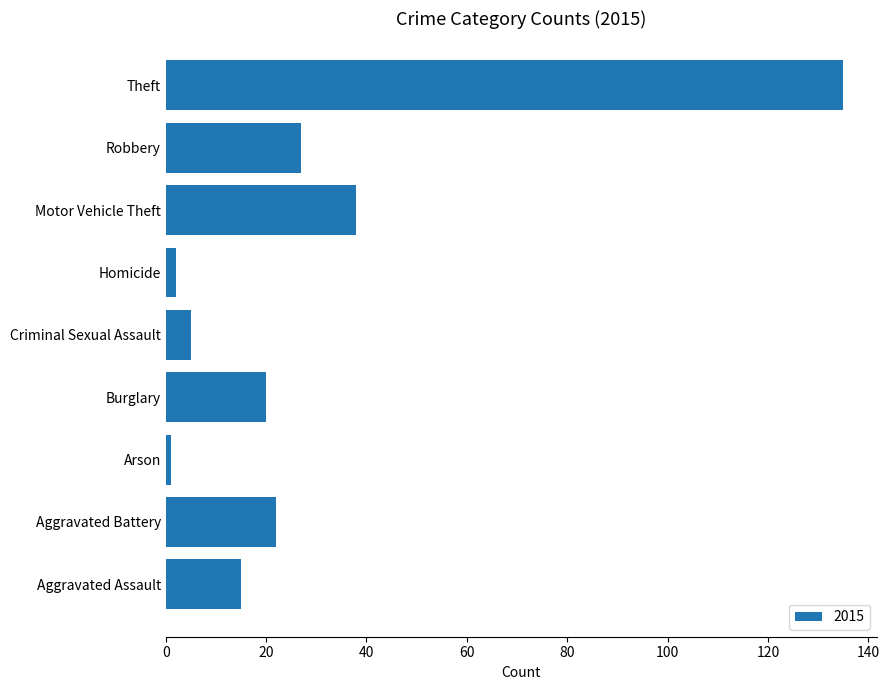

Read the value at Aggravated Assault.

15